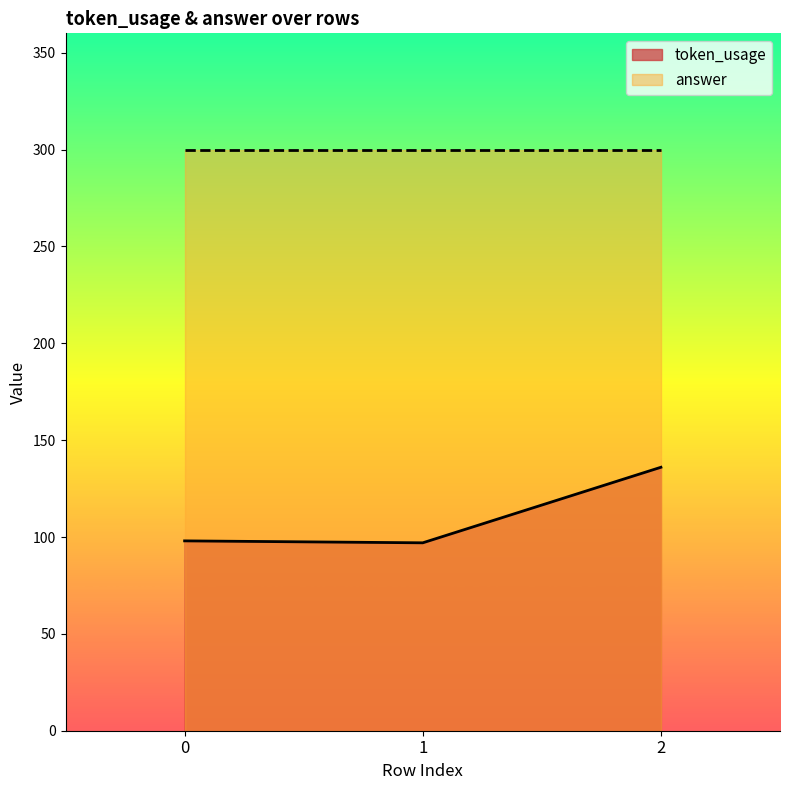

How many lines are shown in the chart?

2